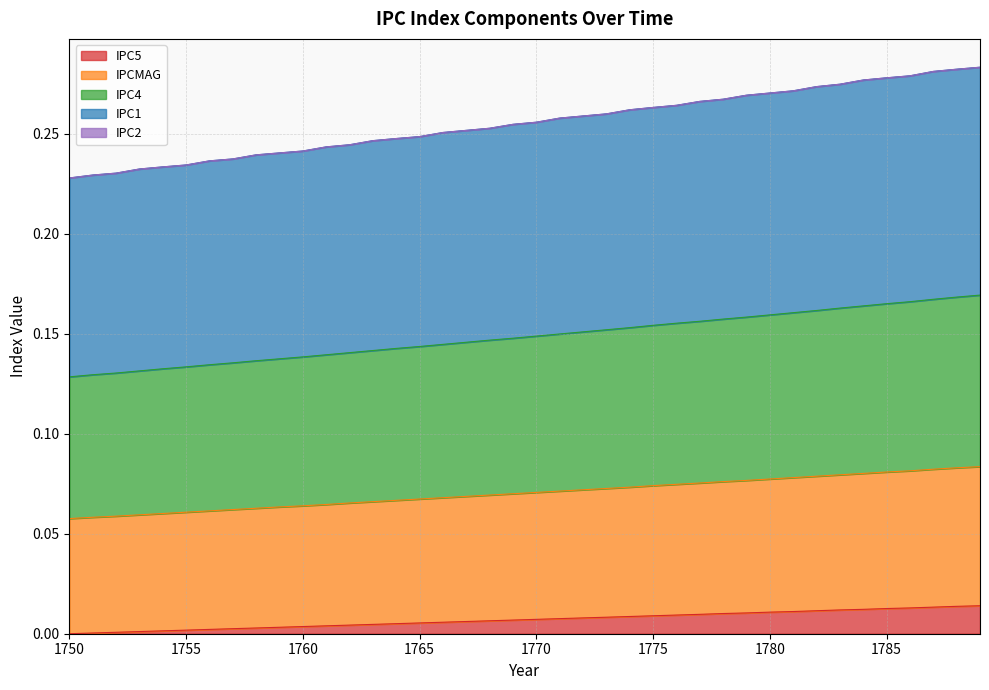

True or false: IPC5 and IPC4 intersect in this chart.

False